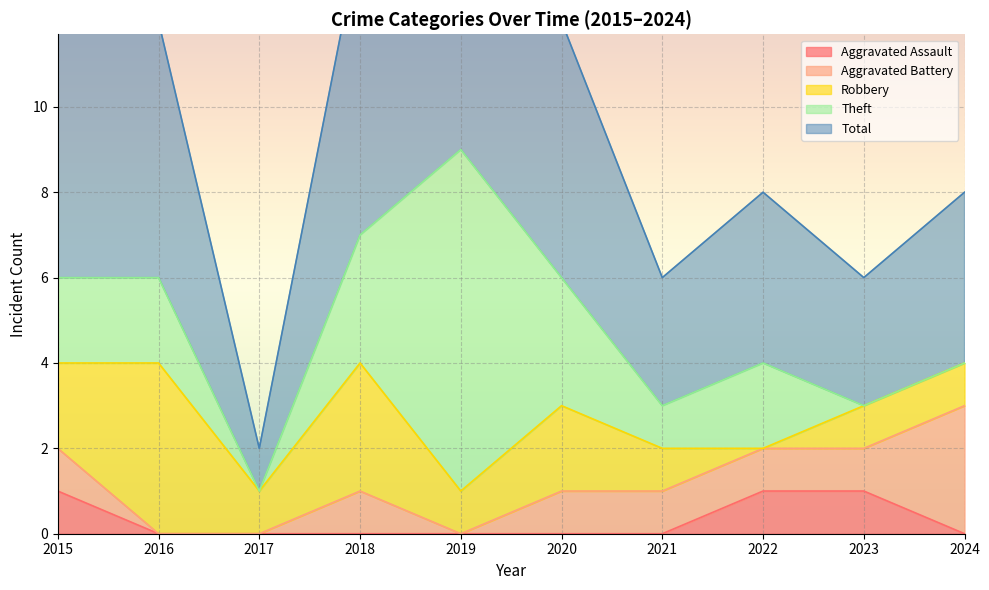

What are all the series names shown in the legend?

Aggravated Assault, Aggravated Battery, Robbery, Theft, Total